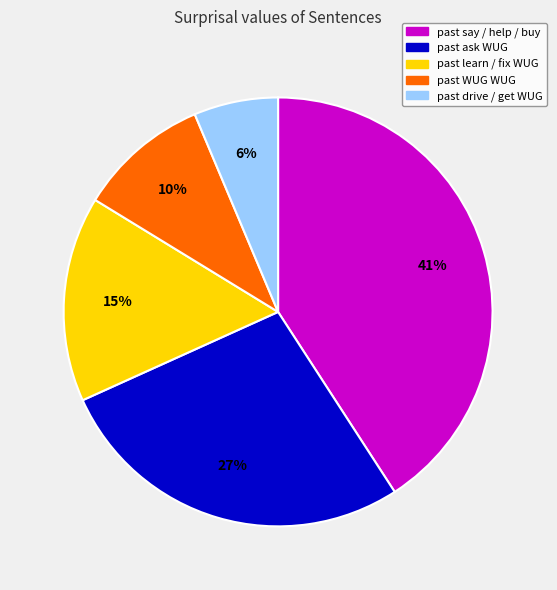

Is there any slice that represents more than half of the pie?

No